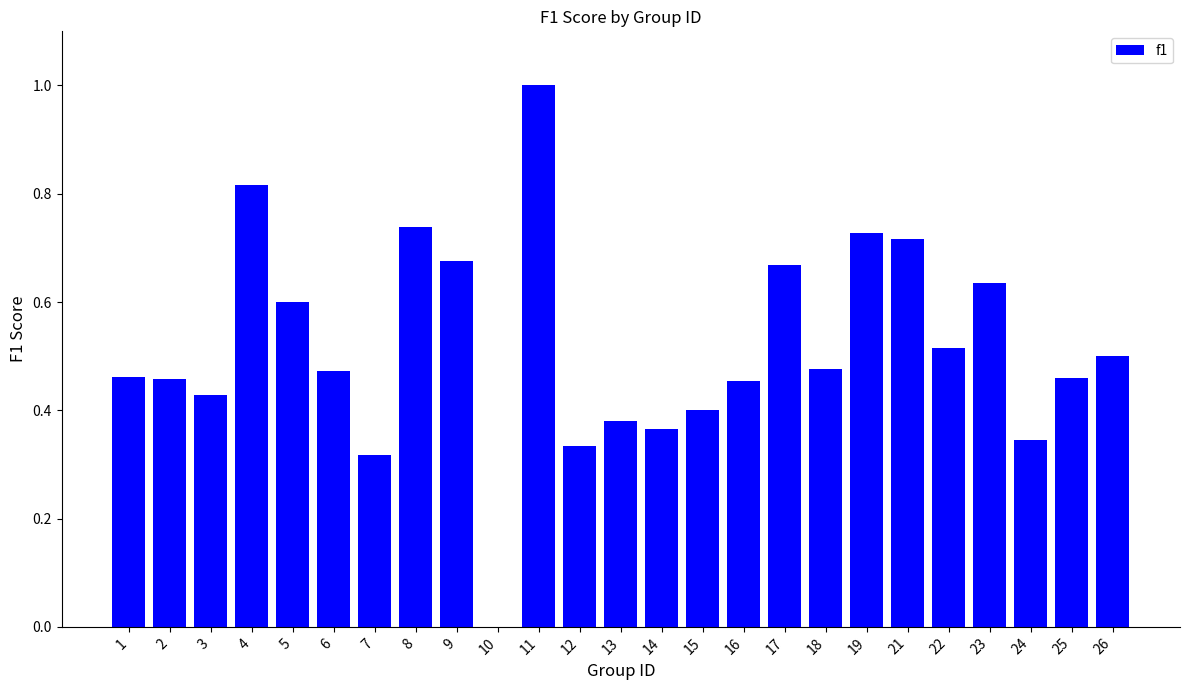

True or false: the data shows 0.2 at 14.

False